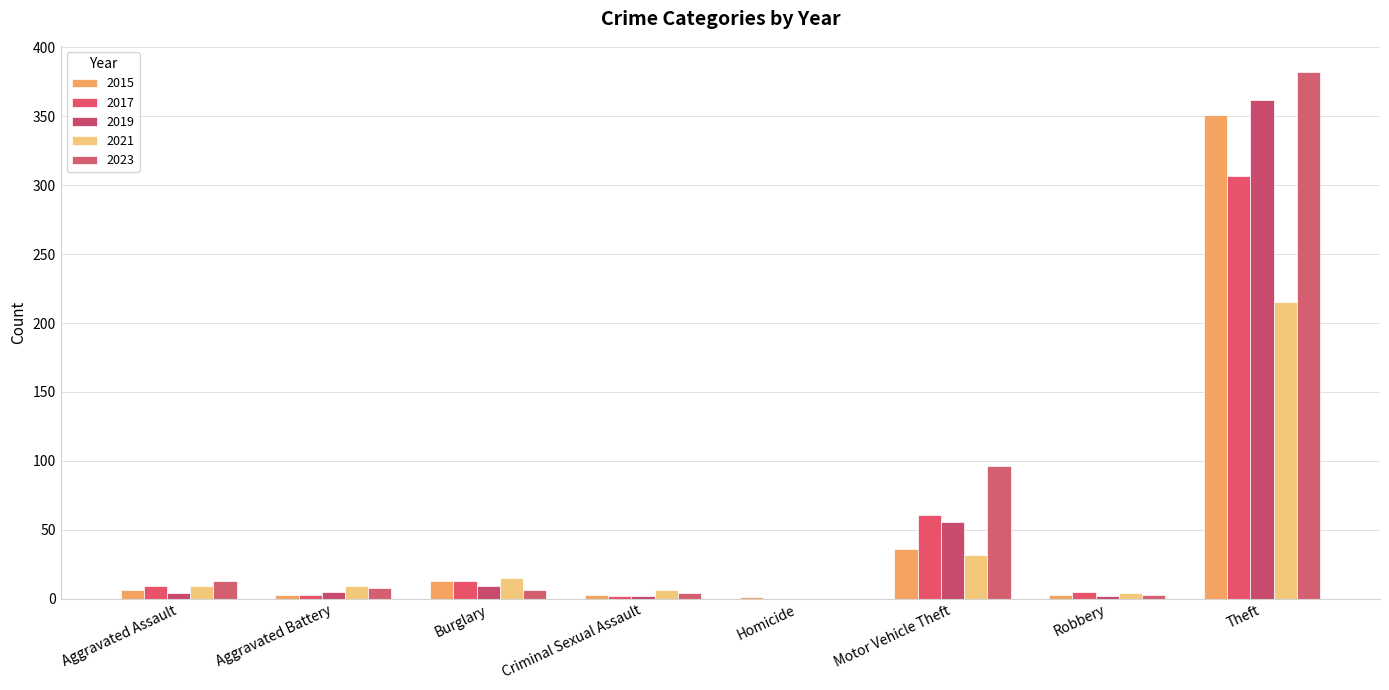

What is the label of the 8th bar from the left?

Theft